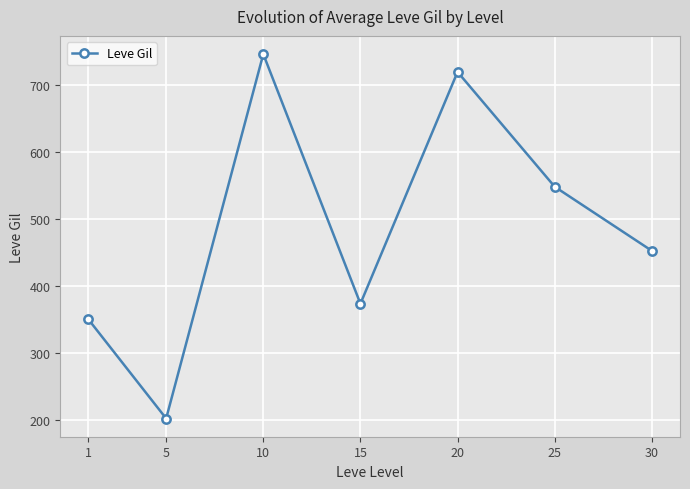

Read the value at 5.

201.7